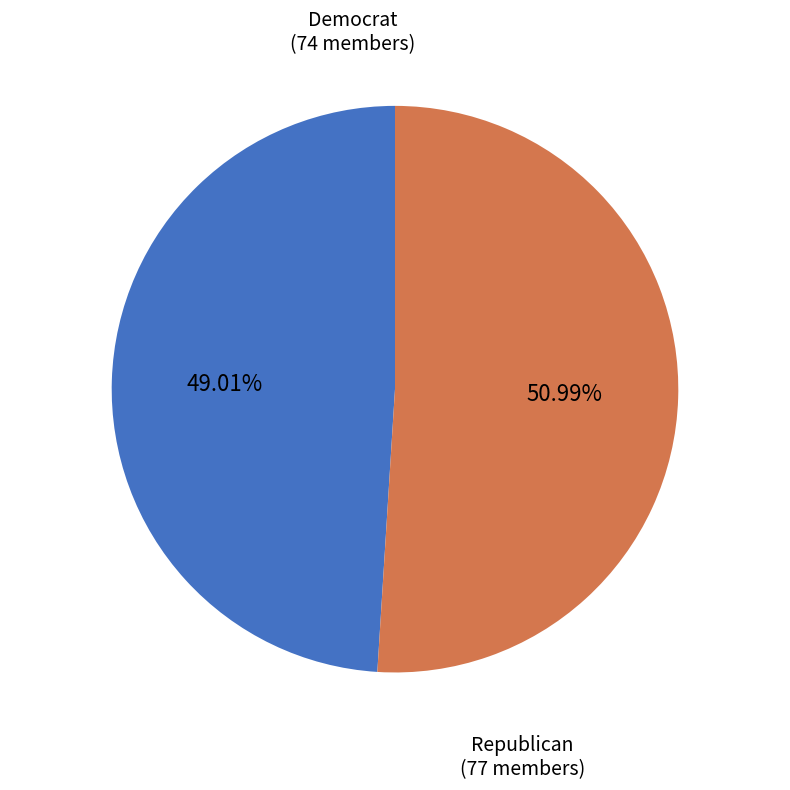

Does any single category account for the majority?

Yes